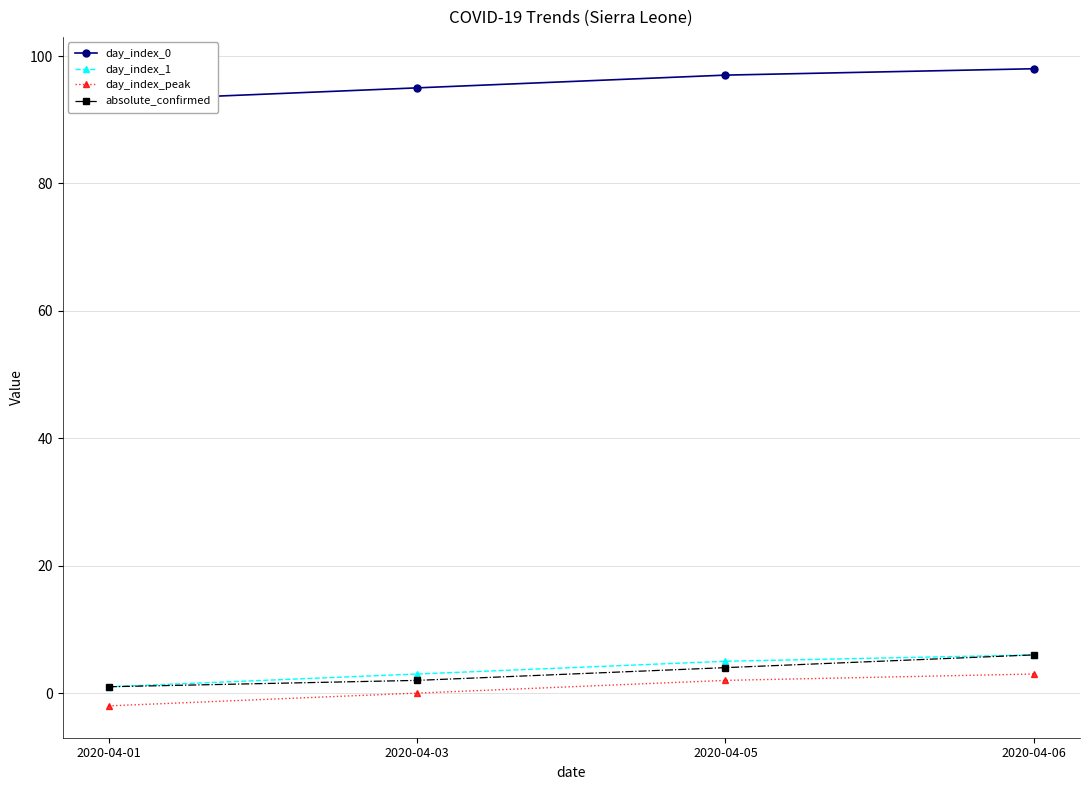

Reading left to right, what are all the values shown in this chart?

day_index_0: 2020-04-01=93	2020-04-03=95	2020-04-05=97	2020-04-06=98
day_index_1: 2020-04-01=1	2020-04-03=3	2020-04-05=5	2020-04-06=6
day_index_peak: 2020-04-01=-2	2020-04-03=0	2020-04-05=2	2020-04-06=3
absolute_confirmed: 2020-04-01=1	2020-04-03=2	2020-04-05=4	2020-04-06=6